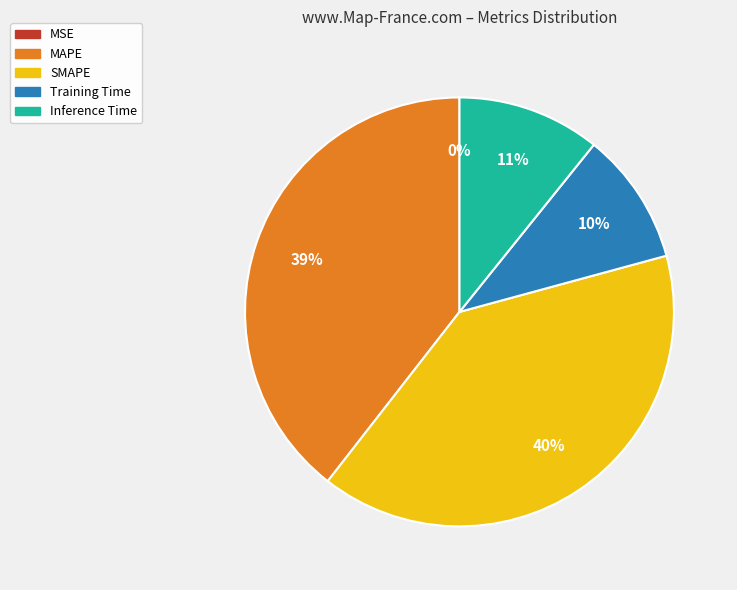

The SMAPE slice represents 33% of the pie. True or false?

False